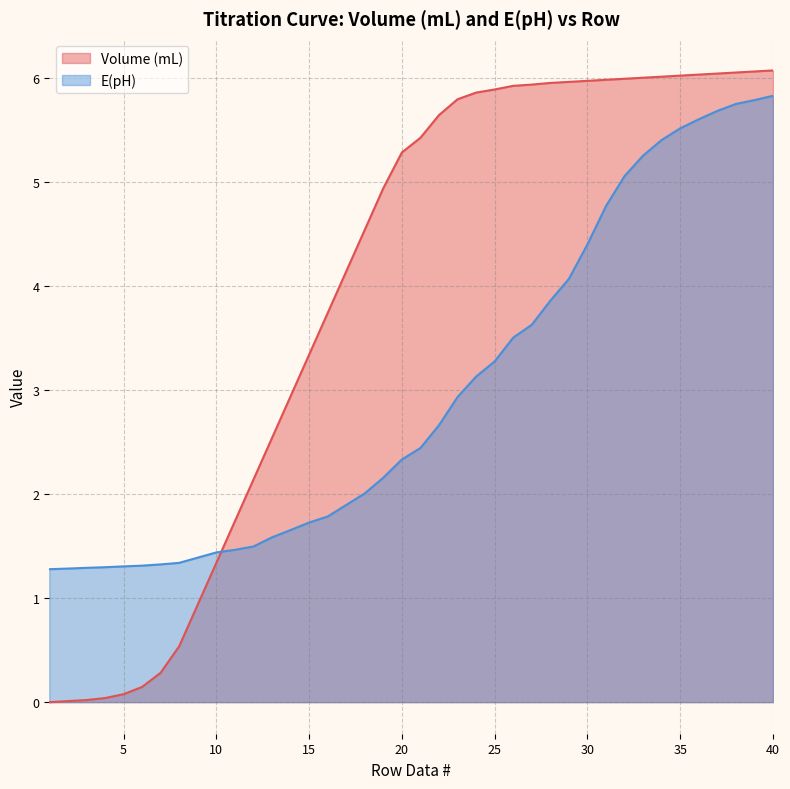

The value of Volume (mL) at 21 is 5.4. True or false?

True